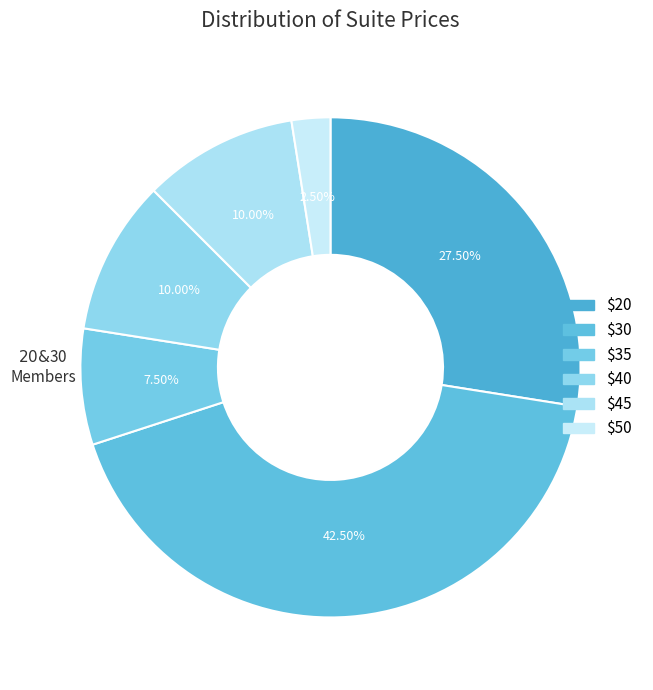

How many segments does this pie chart have?

6